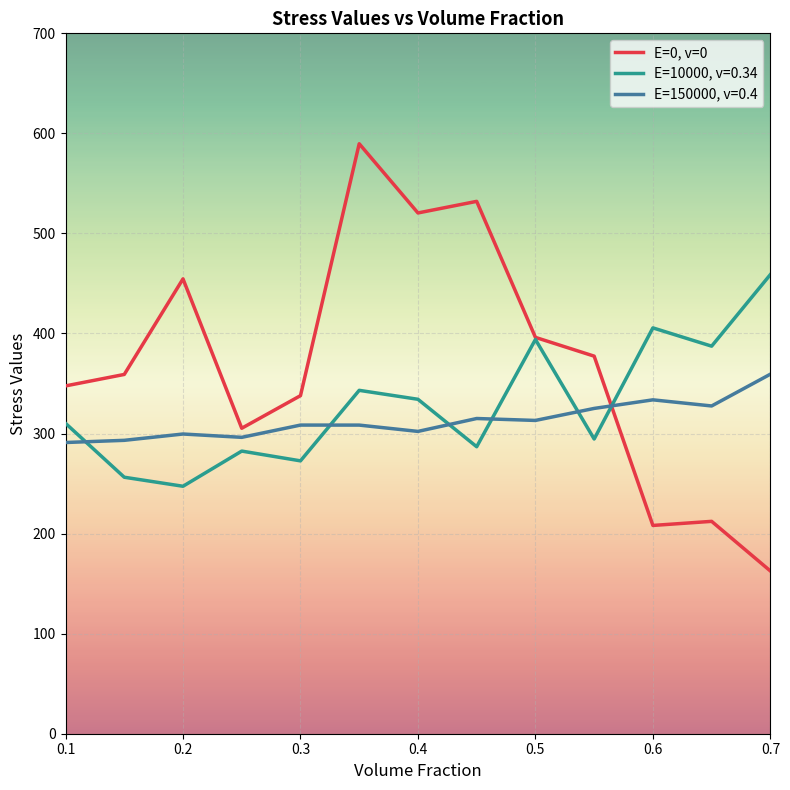

Which series ends up on top after the final intersection of E=0, v=0 and E=150000, v=0.4?

E=150000, v=0.4